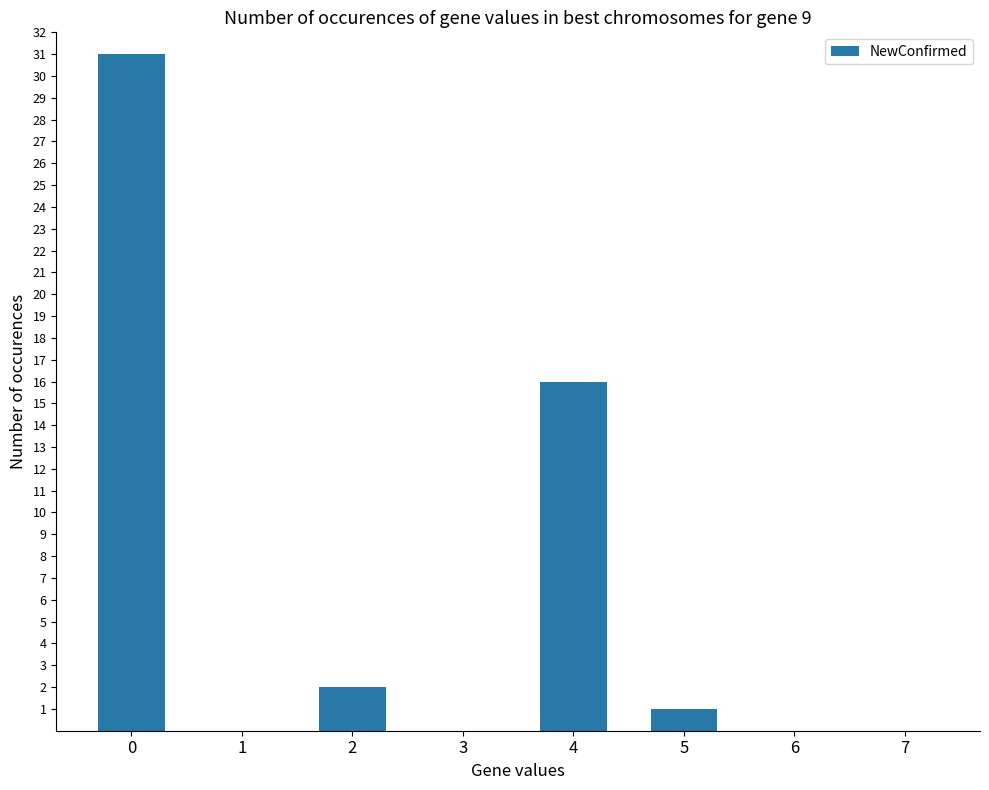

Which has a higher value, 4 or 5?

4